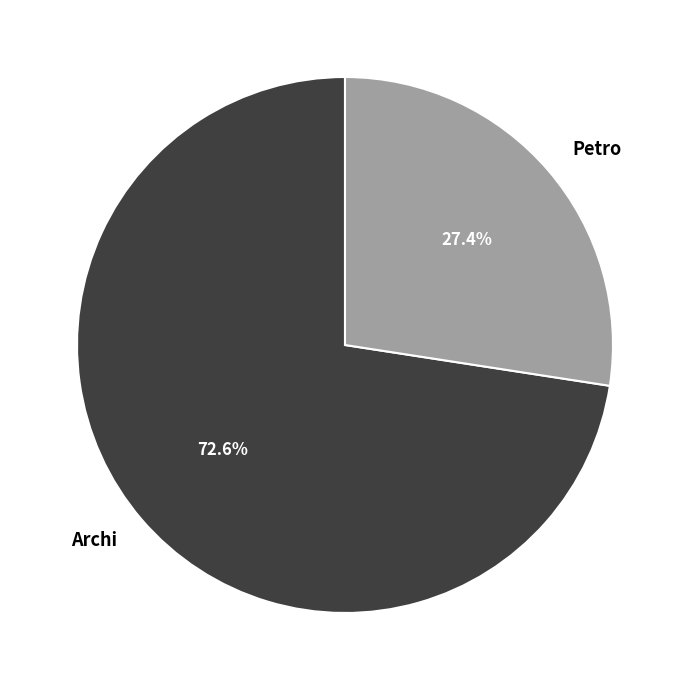

Is Petro the majority of the pie?

No